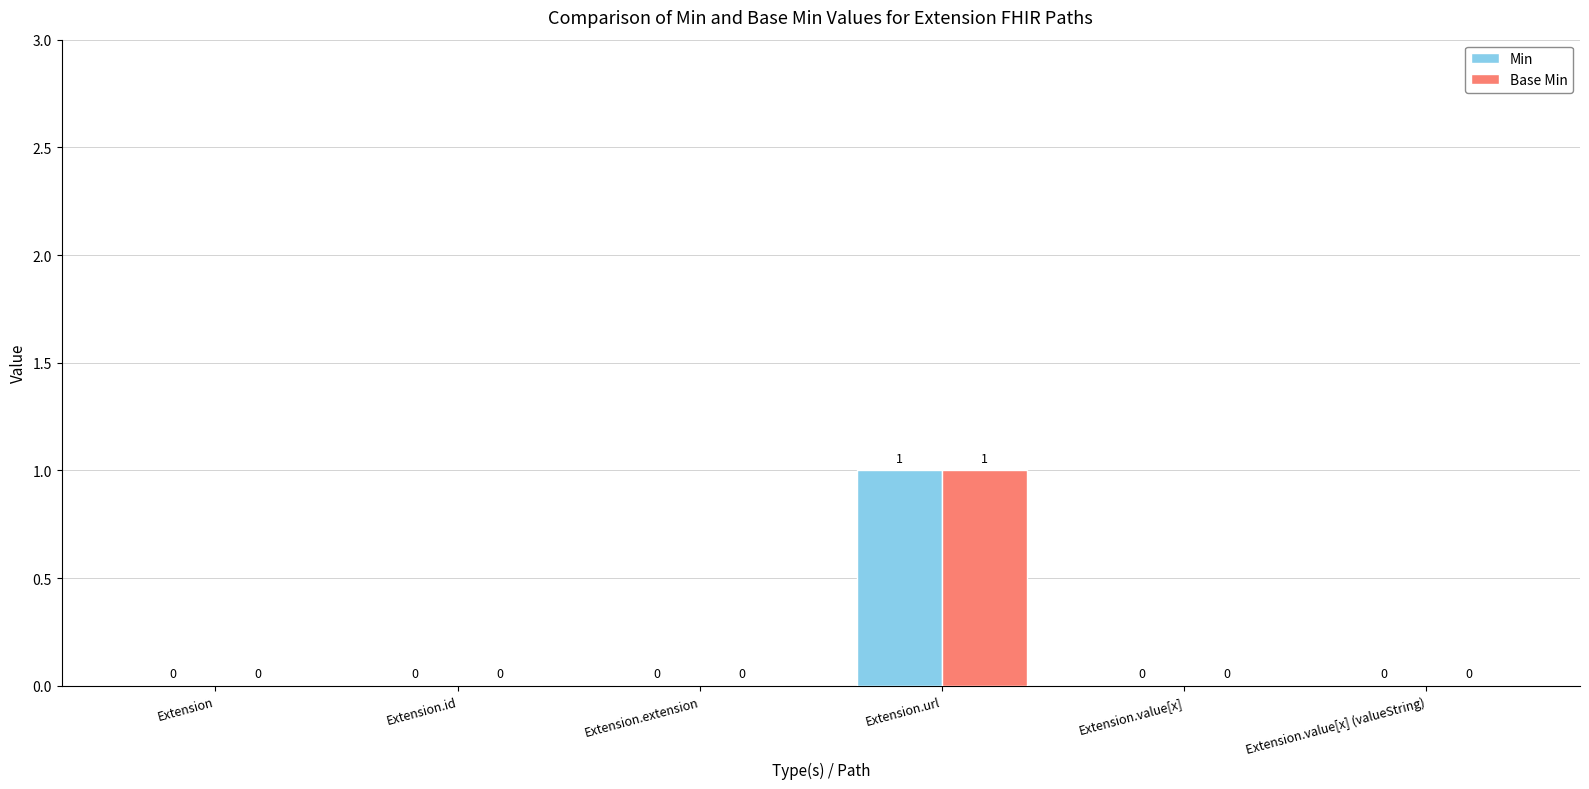

What is the total value across all series at Extension.url?

2